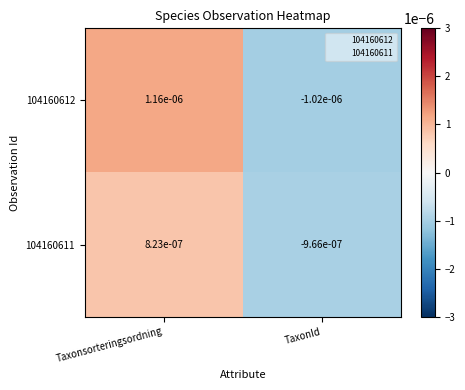

Where is 104160612 nearest to the value 0?

TaxonId